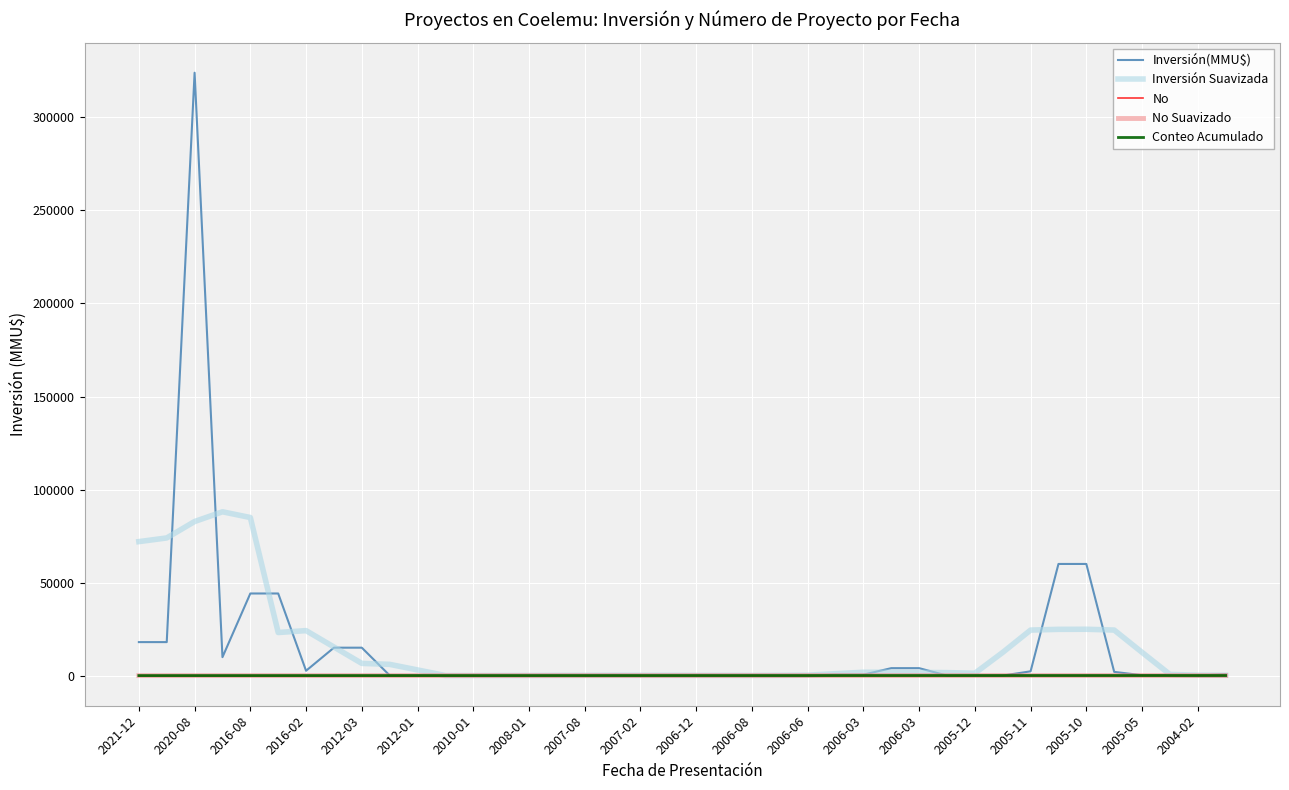

Between which two adjacent categories do No and Inversión(MMU$) first intersect?

2006-12 and 2006-08